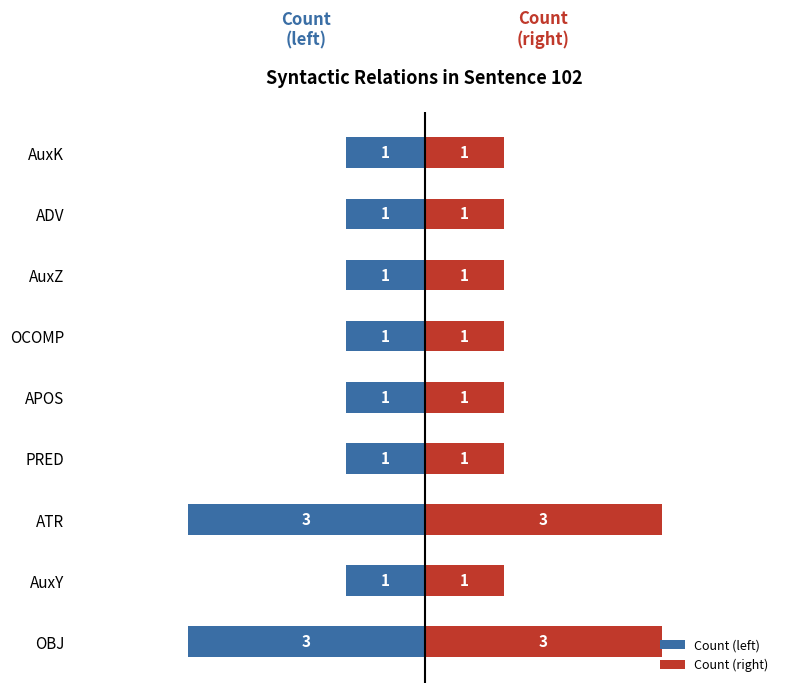

How many bars are there in total?

18